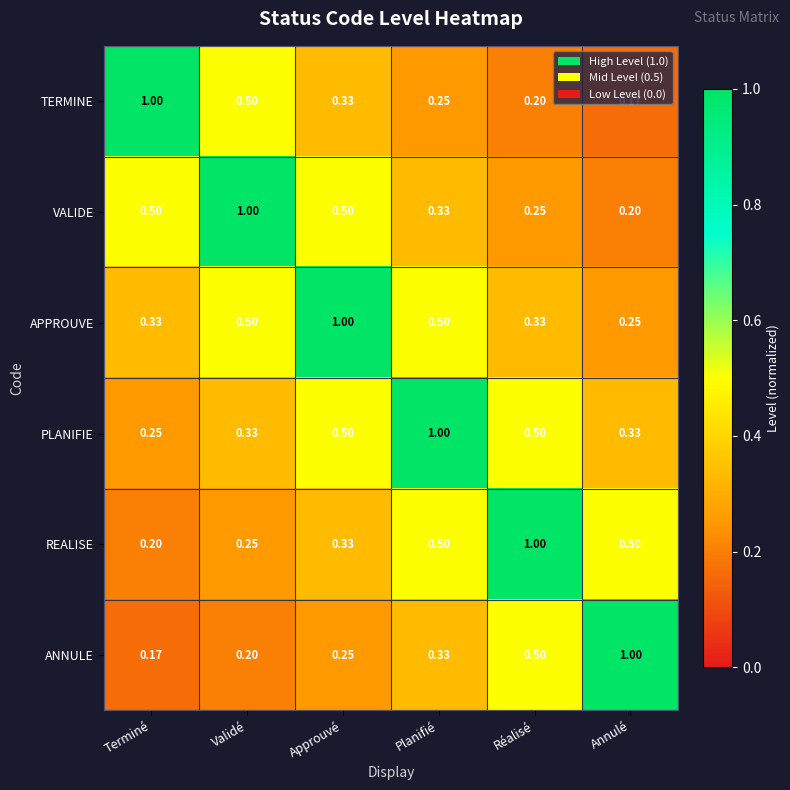

At which label does PLANIFIE reach its peak?

Planifié